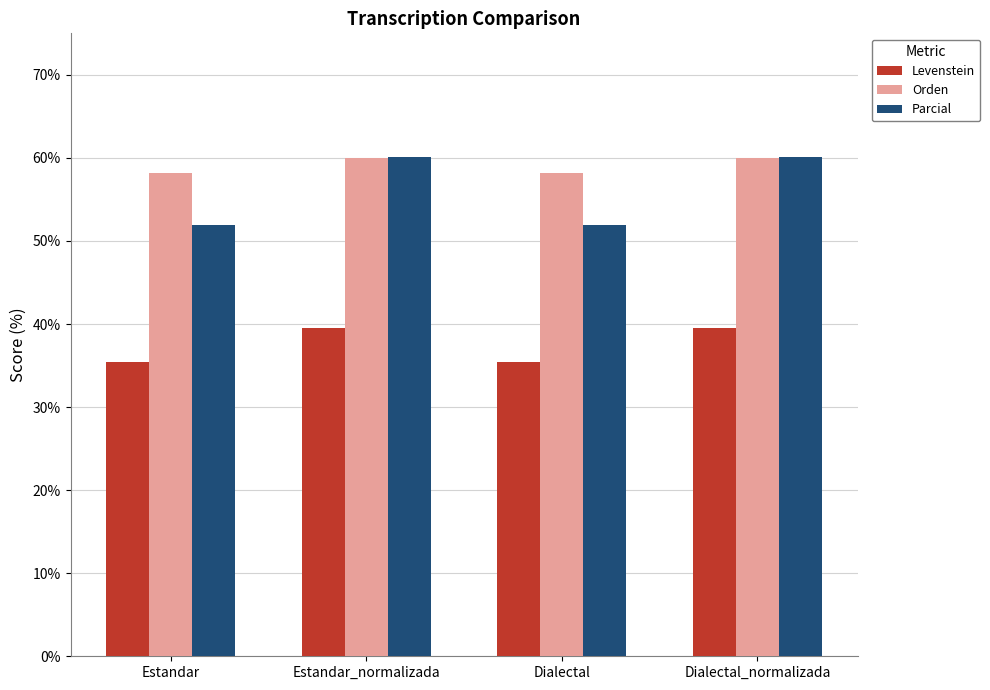

Read the Parcial value at Dialectal_normalizada.

60.1